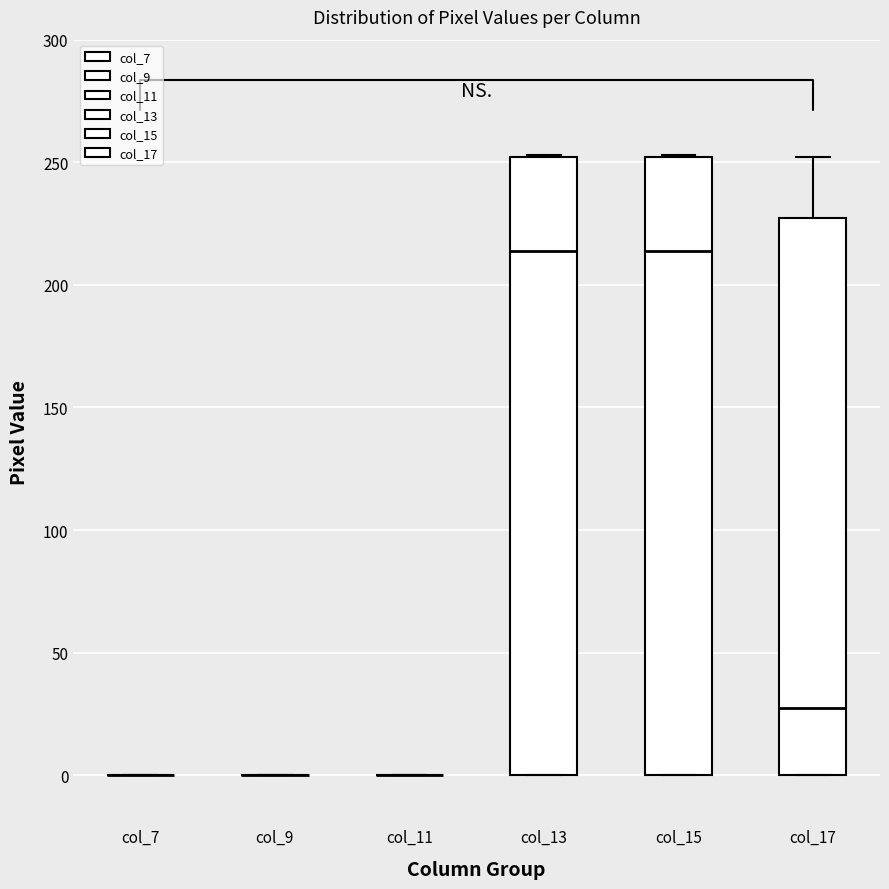

Reading left to right, transcribe this box plot: for each box, give where its median line is, the range the box spans, and where its two whiskers end, as read against the y-axis. The values are not printed on the chart, so give them approximately, as read against the axis.

col_7: box collapsed to a line at 0, whiskers 0 to 0
col_9: box collapsed to a line at 0, whiskers 0 to 0
col_11: box collapsed to a line at 0, whiskers 0 to 0
col_13: median 215, box 0 to 250, whiskers 0 to 255
col_15: median 215, box 0 to 250, whiskers 0 to 255
col_17: median 30, box 0 to 225, whiskers 0 to 250